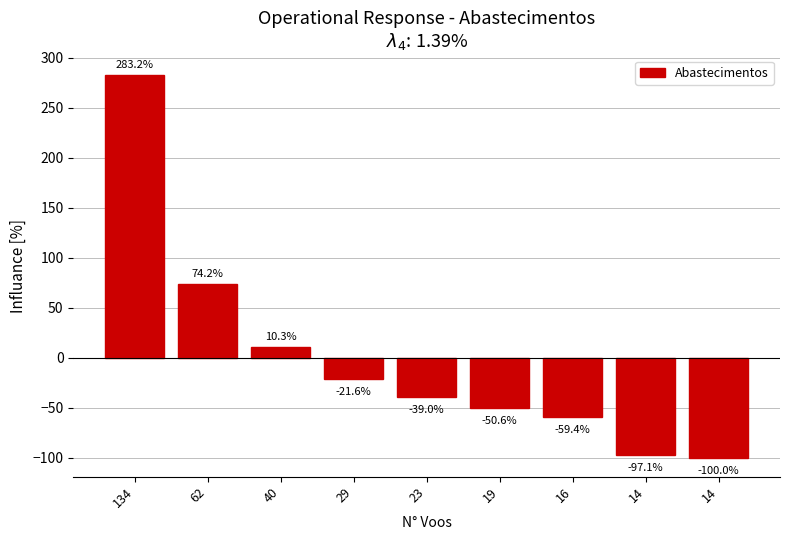

At which label is the value closest to 91?

62